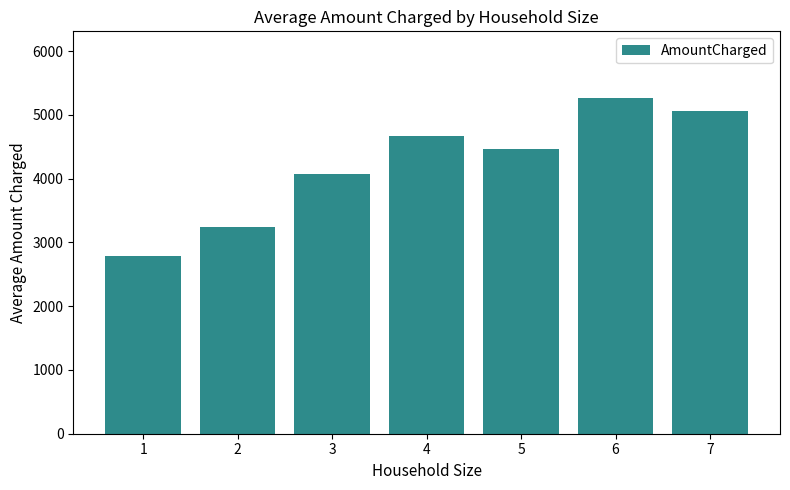

List the labels in order of value, smallest first.

1, 2, 3, 5, 4, 7, 6